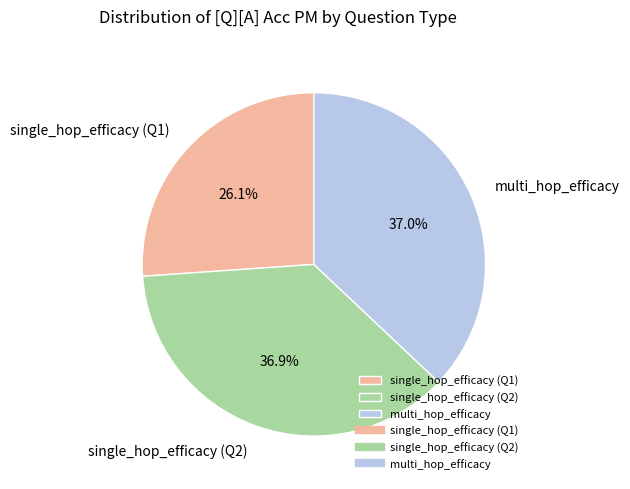

To the nearest percent, what is the average slice percentage?

33%